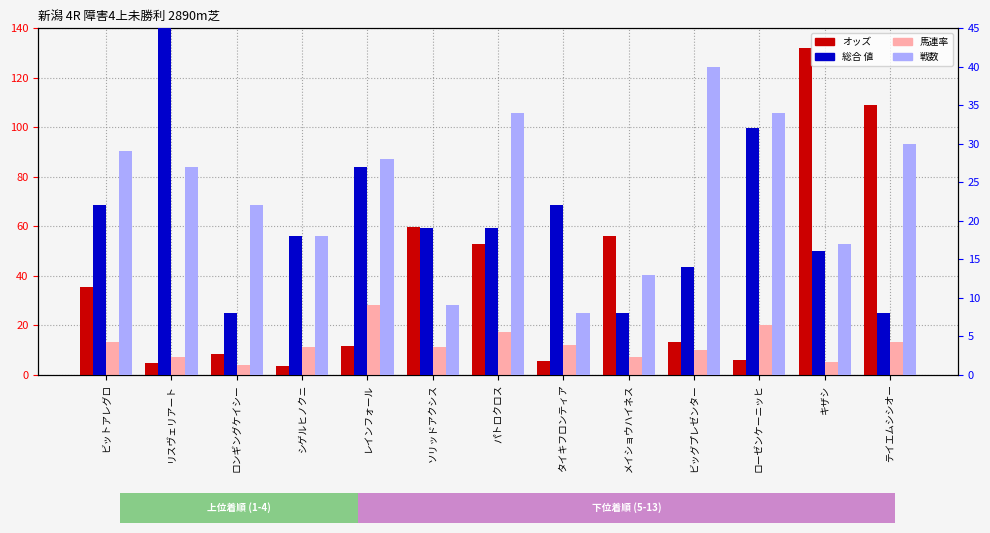

What is the value of the オッズ bar at the 3rd from the left?

8.2